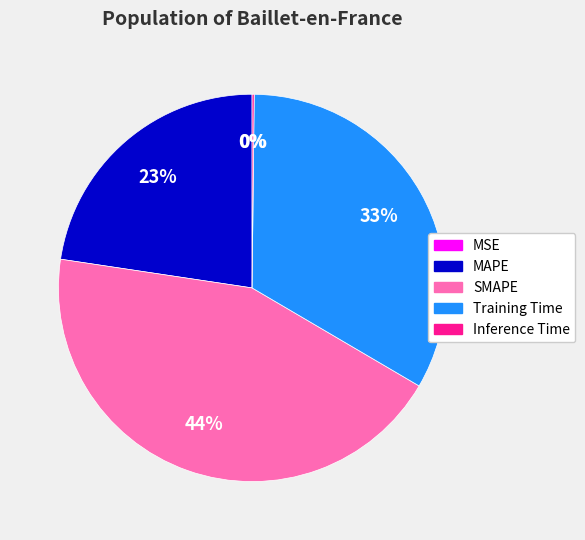

To the nearest percent, what is the difference between the largest and smallest slice percentages?

44%